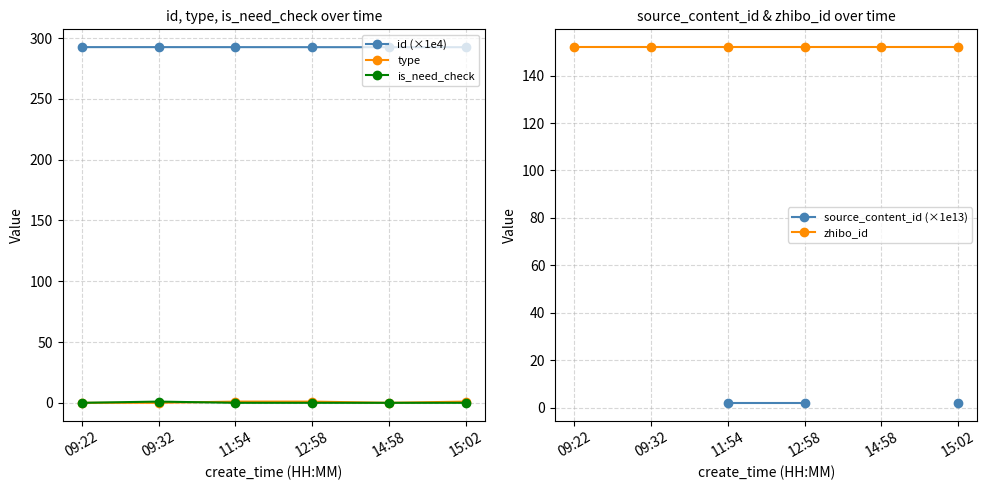

True or false: type has a value of 0.0 at 09:22.

True